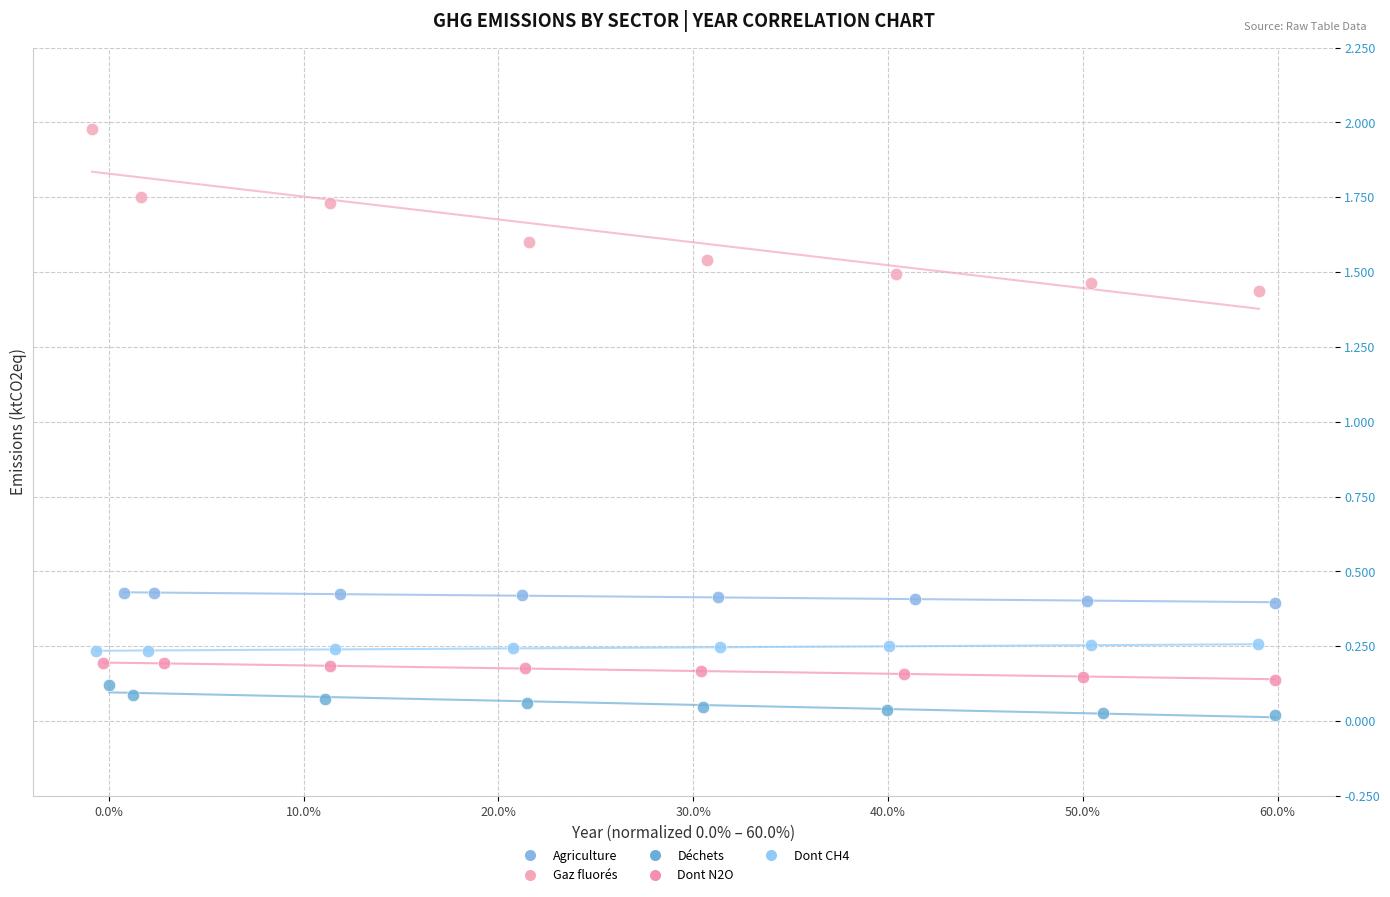

Which series has the largest Y range (max minus min)?

Gaz fluorés